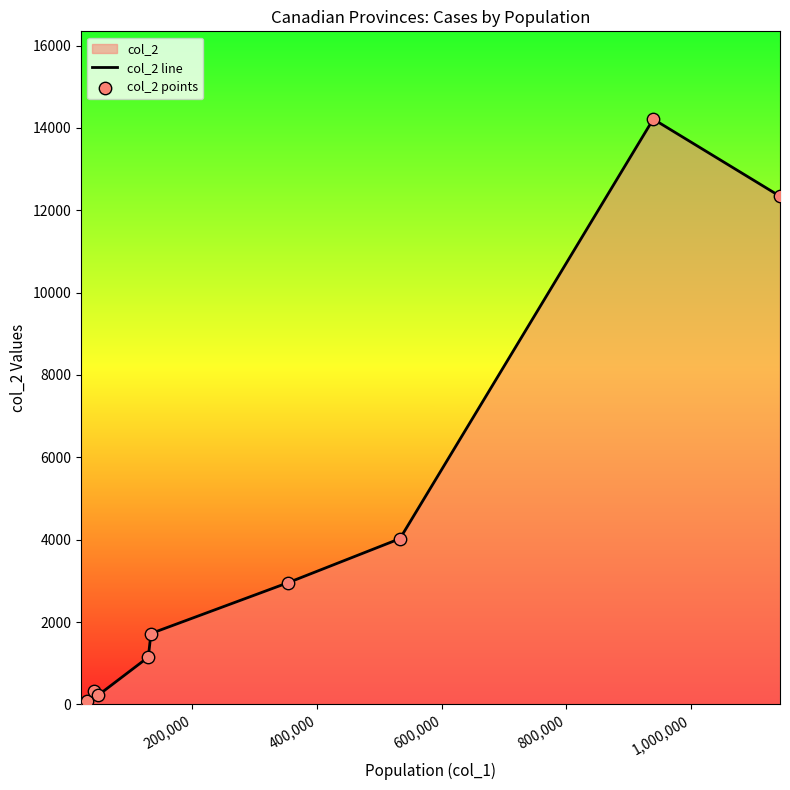

What is the maximum value shown in the chart?

14213